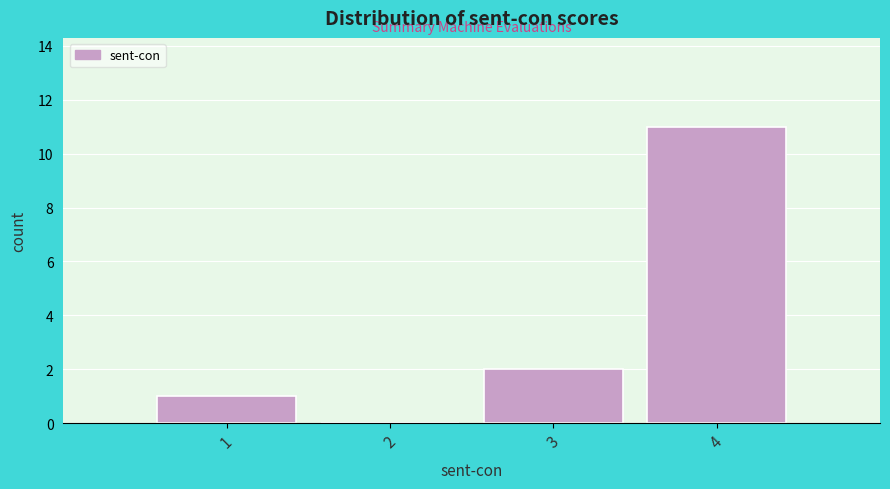

Which range on the x-axis has the tallest bar?

3.5 to 4.5